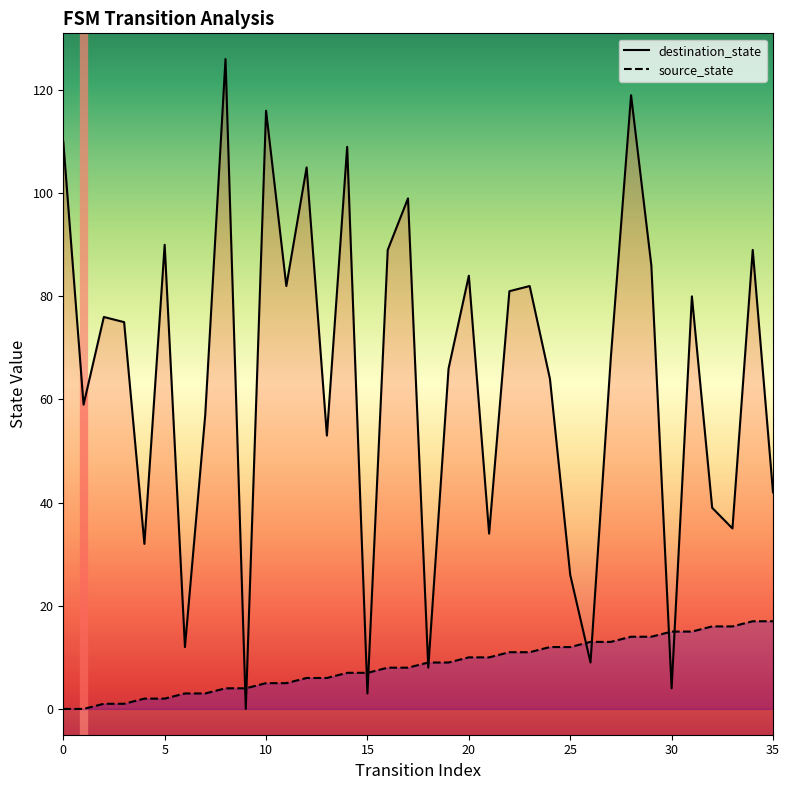

How many series are shown in this chart?

2